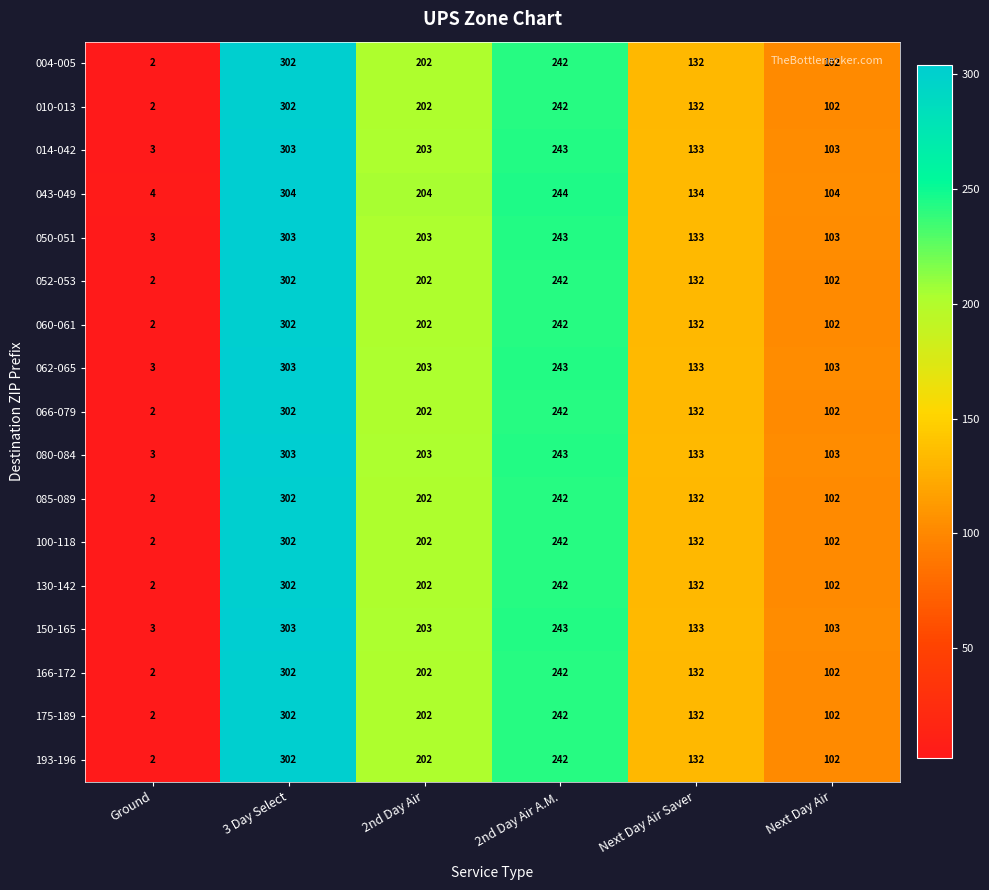

What is the maximum value for 193-196?

302